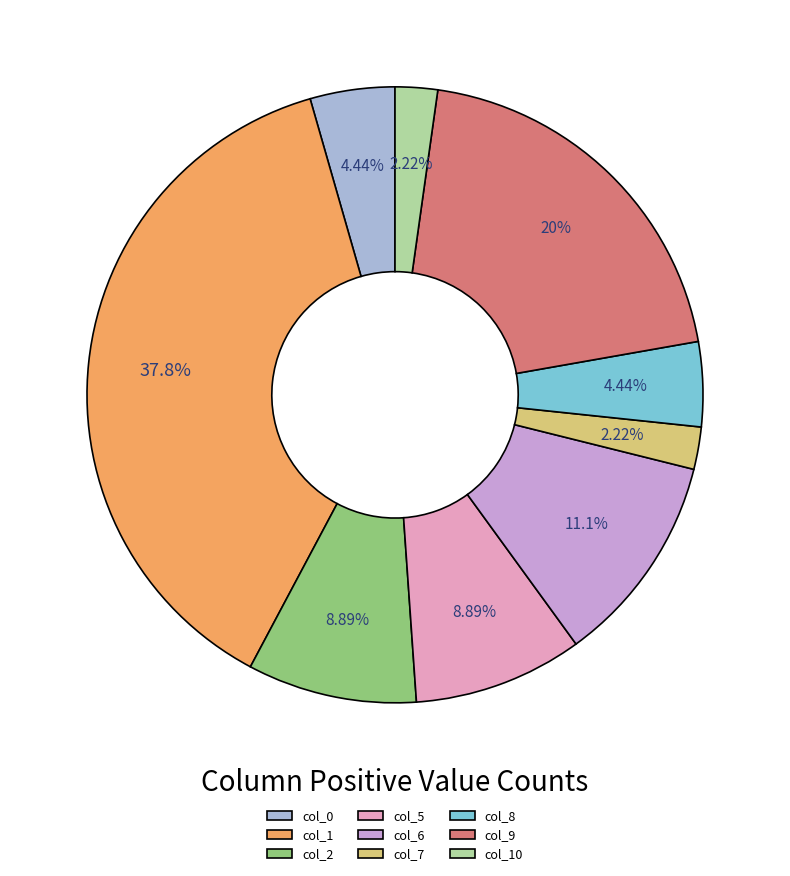

Between col_0 and col_7, which is larger?

col_0